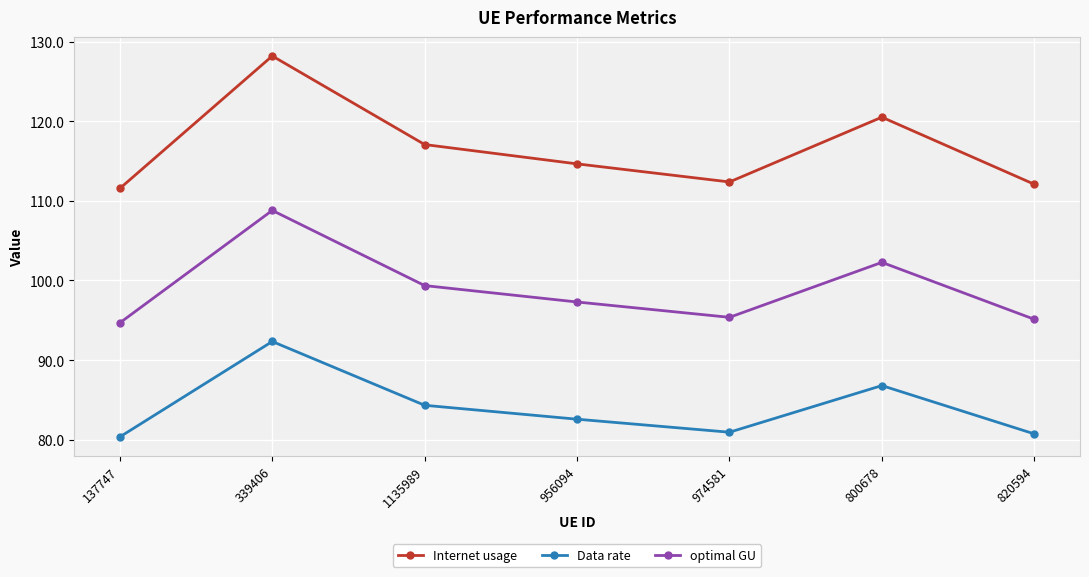

How many data points in Data rate are less than 82?

3